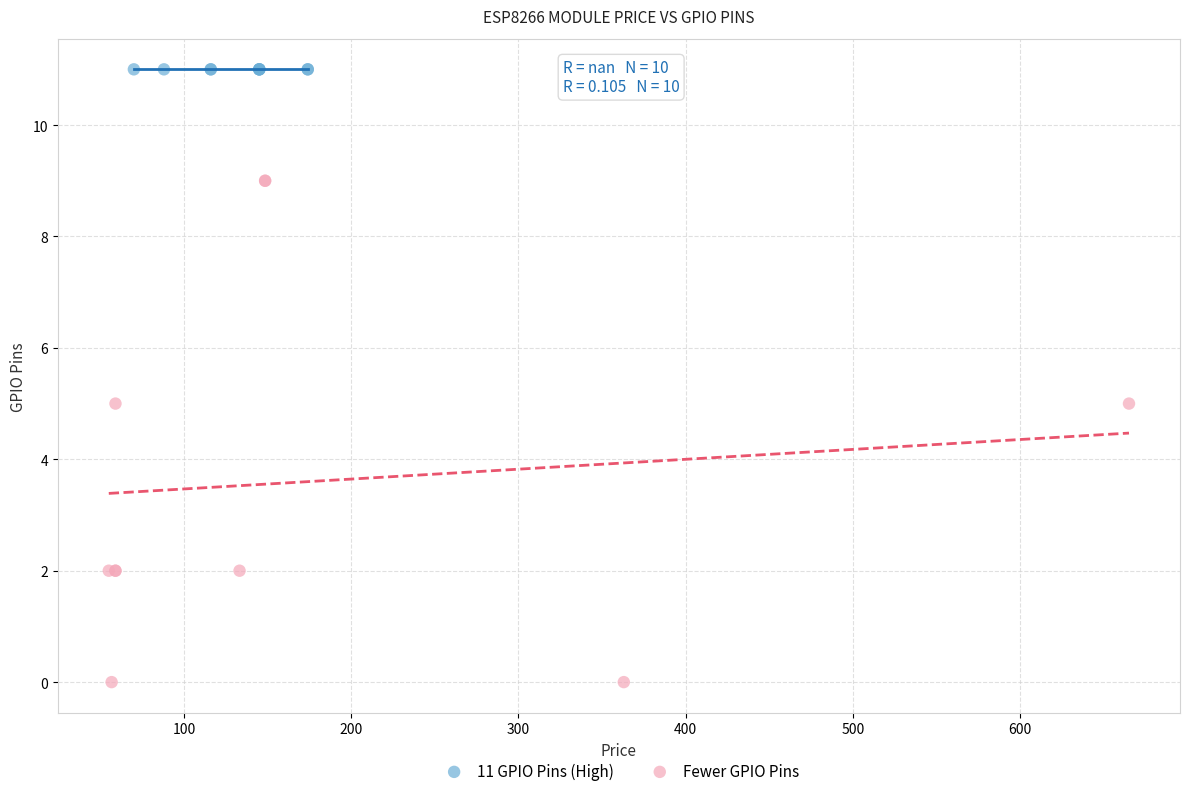

Which series reaches the minimum Y coordinate?

Fewer GPIO Pins